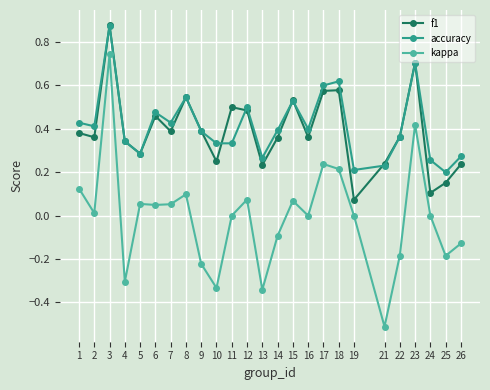

How many distinct data groups are displayed?

3